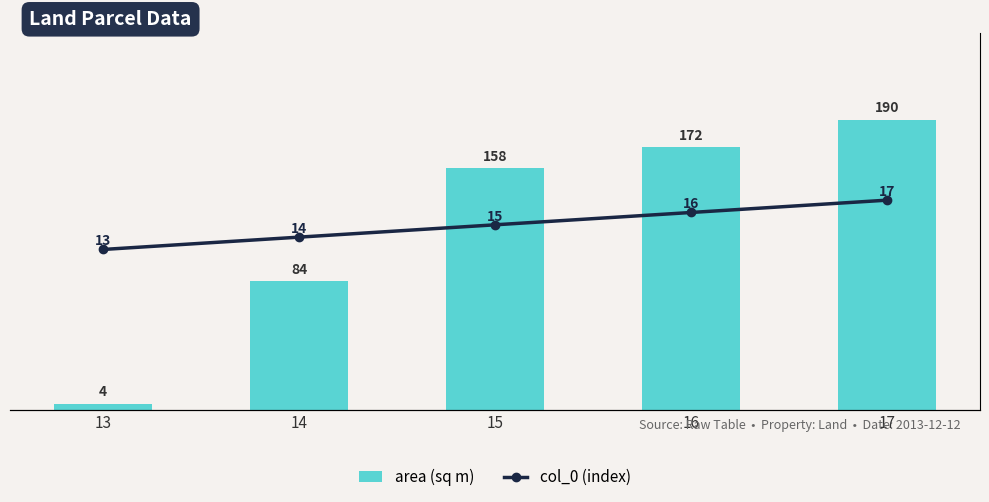

How many groups of bars are there?

5